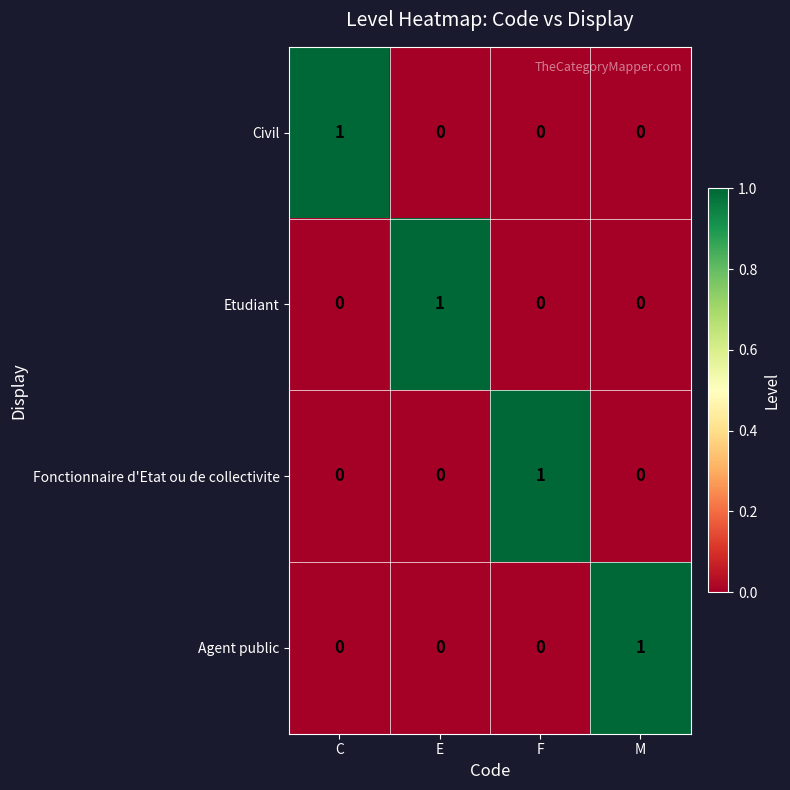

Reading right to left, transcribe all the data shown in this chart.

Civil: M=0	F=0	E=0	C=1
Etudiant: M=0	F=0	E=1	C=0
Fonctionnaire d'Etat ou de collectivite: M=0	F=1	E=0	C=0
Agent public: M=1	F=0	E=0	C=0